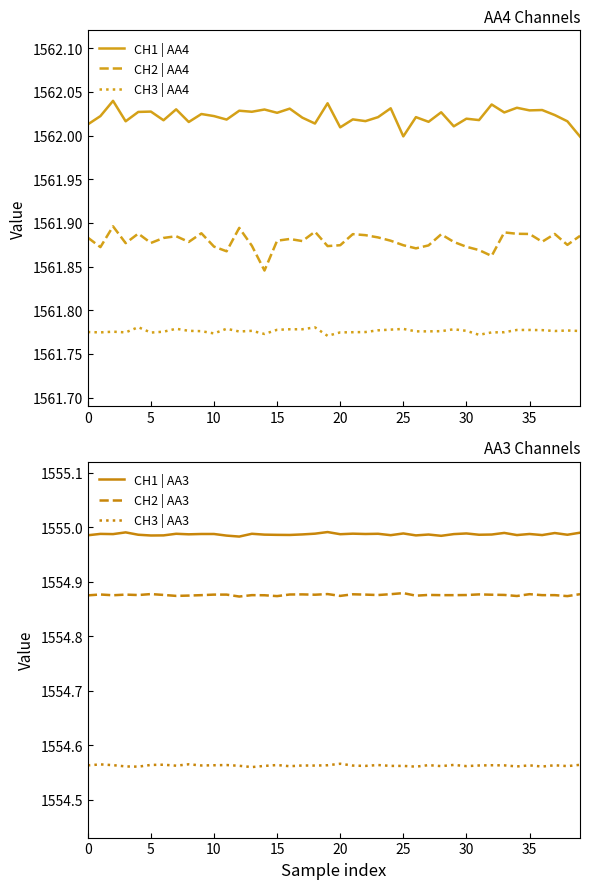

The value of CH3 | AA4 at 30 is 2447.9. True or false?

False